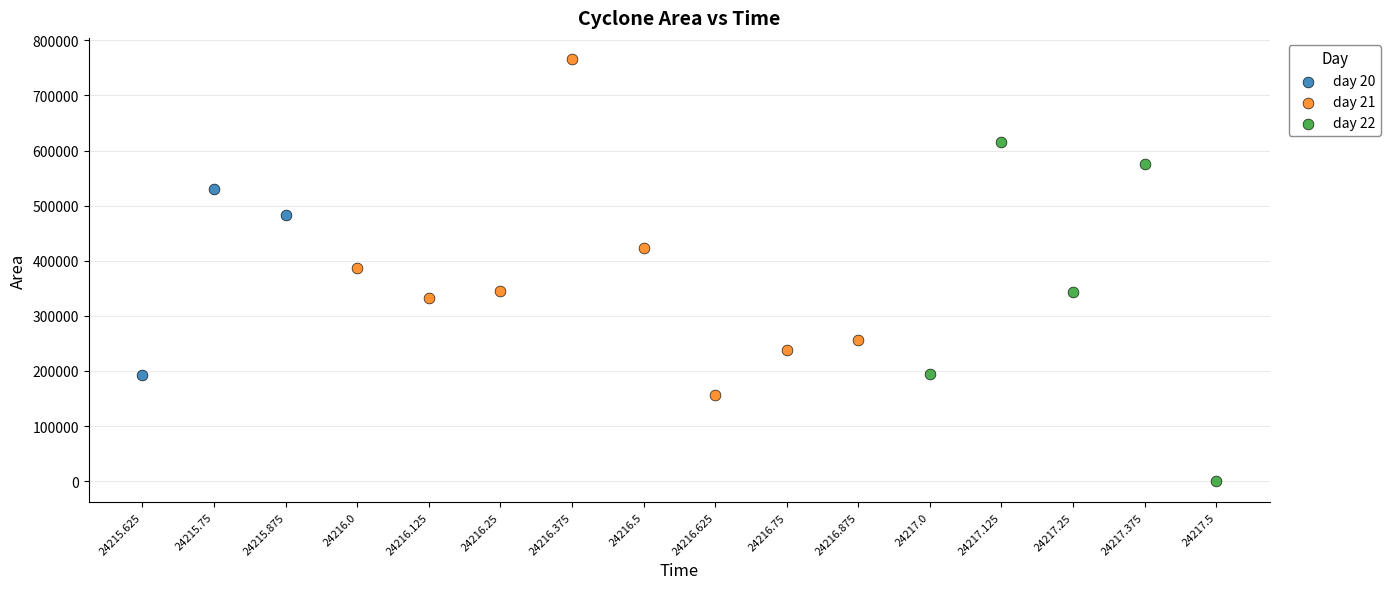

Which series contains the lowest Y value?

day 22